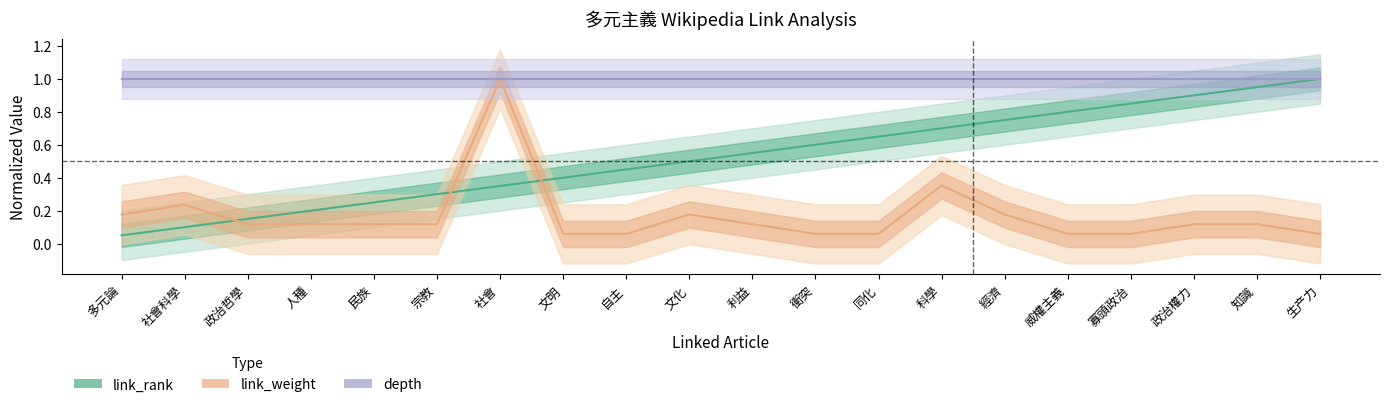

Reading left to right, transcribe all the data shown in this chart.

link_rank: 多元論=0.1	社會科學=0.1	政治哲學=0.1	人種=0.2	民族=0.2	宗教=0.3	社會=0.3	文明=0.4	自主=0.5	文化=0.5	利益=0.6	衝突=0.6	同化=0.7	科學=0.7	經濟=0.8	威權主義=0.8	寡頭政治=0.8	政治權力=0.9	知識=0.9	生产力=1.0
link_weight: 多元論=0.2	社會科學=0.2	政治哲學=0.1	人種=0.1	民族=0.1	宗教=0.1	社會=1.0	文明=0.1	自主=0.1	文化=0.2	利益=0.1	衝突=0.1	同化=0.1	科學=0.4	經濟=0.2	威權主義=0.1	寡頭政治=0.1	政治權力=0.1	知識=0.1	生产力=0.1
depth: 多元論=1.0	社會科學=1.0	政治哲學=1.0	人種=1.0	民族=1.0	宗教=1.0	社會=1.0	文明=1.0	自主=1.0	文化=1.0	利益=1.0	衝突=1.0	同化=1.0	科學=1.0	經濟=1.0	威權主義=1.0	寡頭政治=1.0	政治權力=1.0	知識=1.0	生产力=1.0